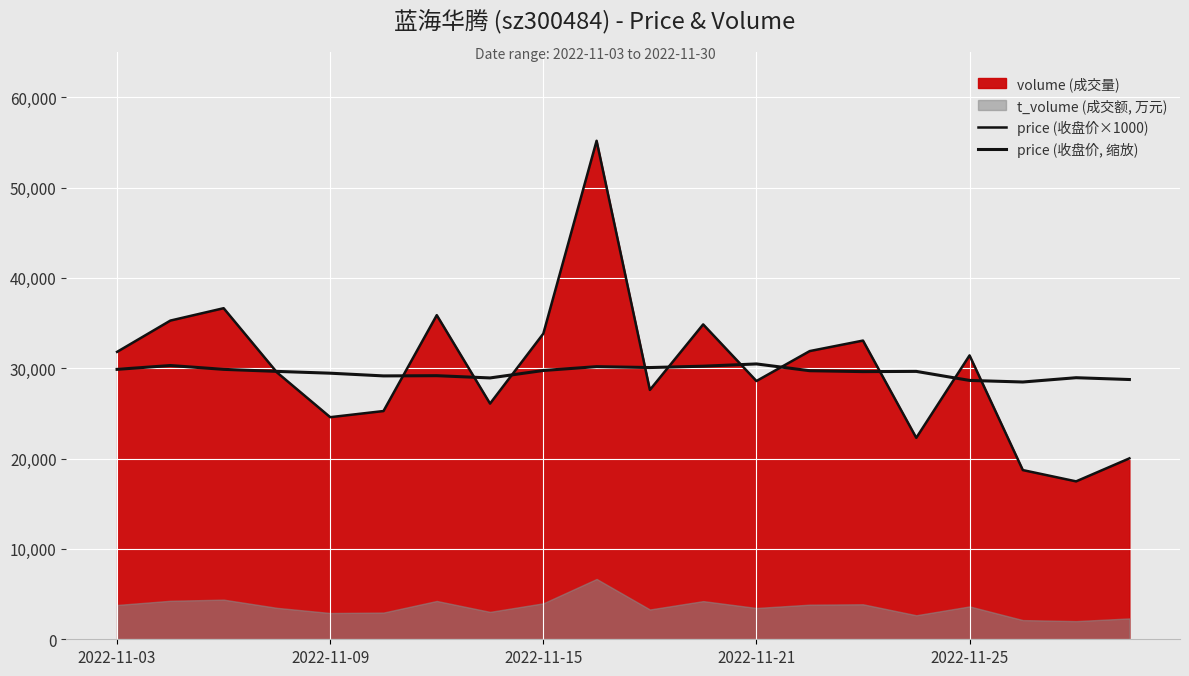

Is the value of price (收盘价, 缩放) at 5 greater than the value of price (收盘价×1000) at 2022-11-03?

No